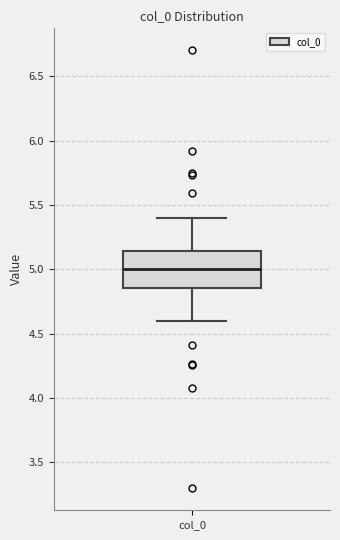

Transcribe this box plot: give where the median line is, the range the box spans, and where the two whiskers end, as read against the y-axis. The values are not printed on the chart, so give them approximately, as read against the axis.

median 5.00, box 4.85 to 5.15, whiskers 4.60 to 5.40